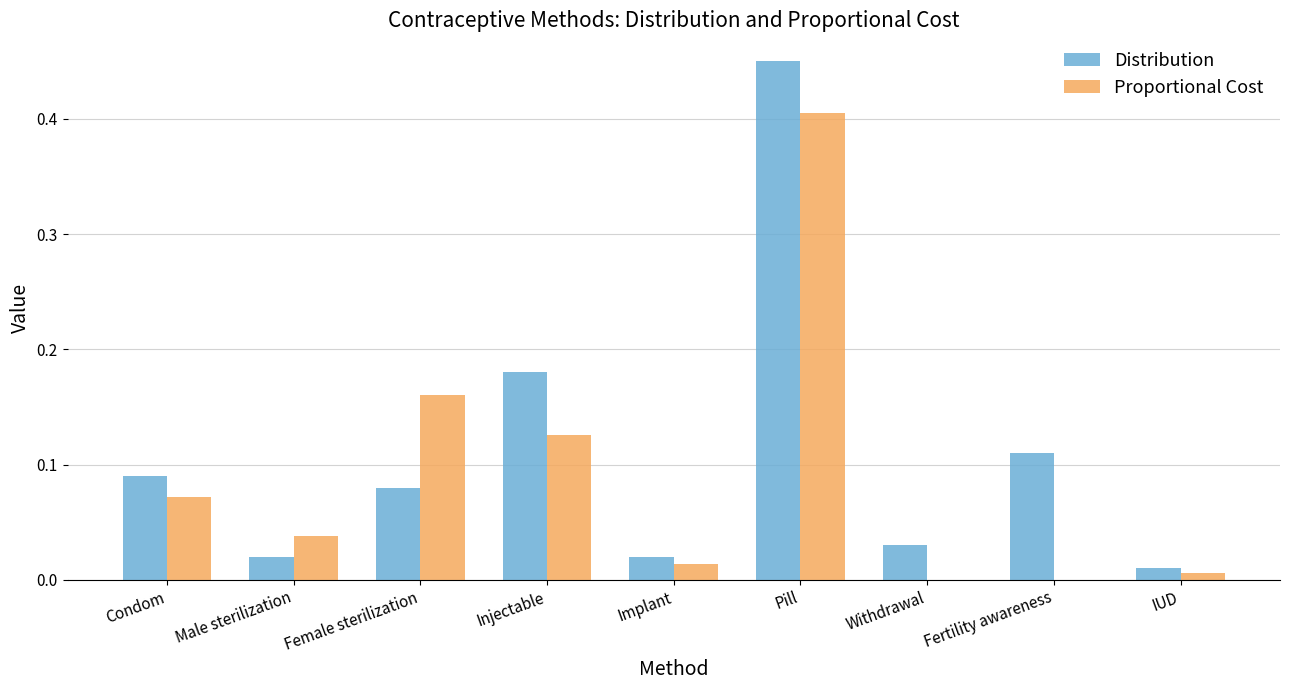

The Proportional Cost series shows 0.3 at Female sterilization. True or false?

False